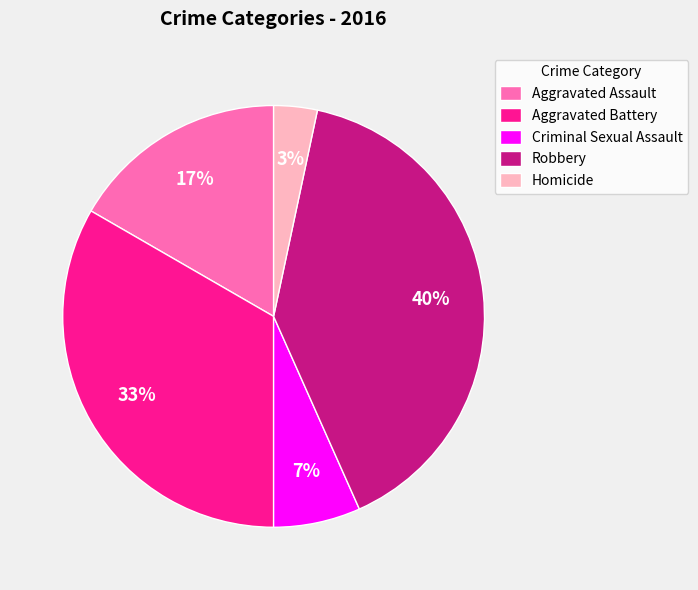

To the nearest percent, what is the difference between the largest and smallest slice percentages?

37%